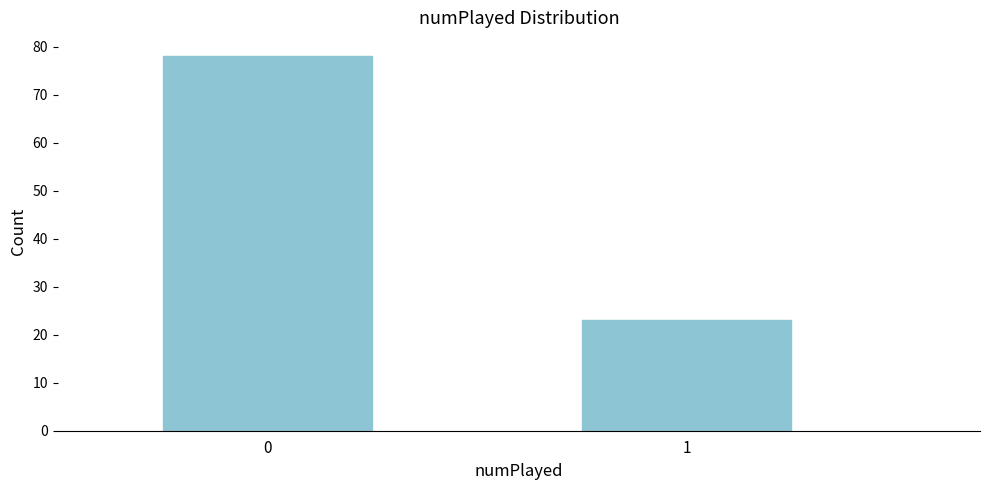

Reading left to right, list all the values displayed in this chart.

78	23